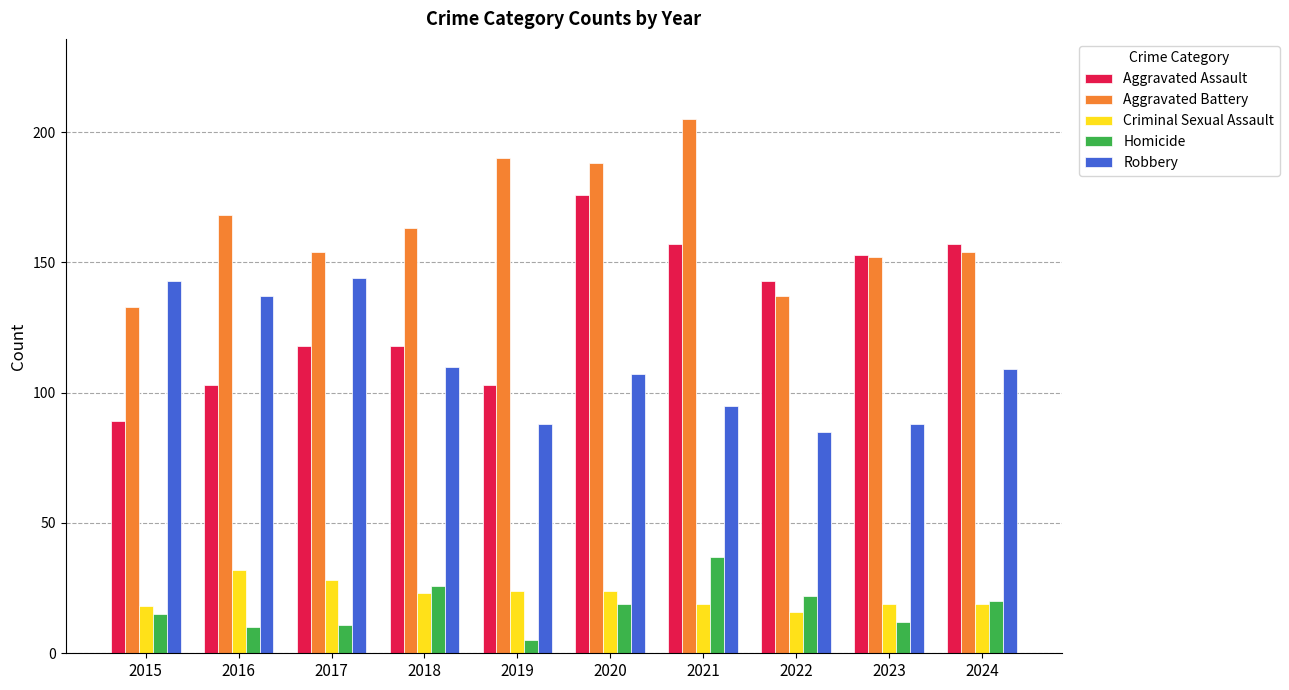

True or false: Aggravated Battery has a value of 190 at 2019.

True